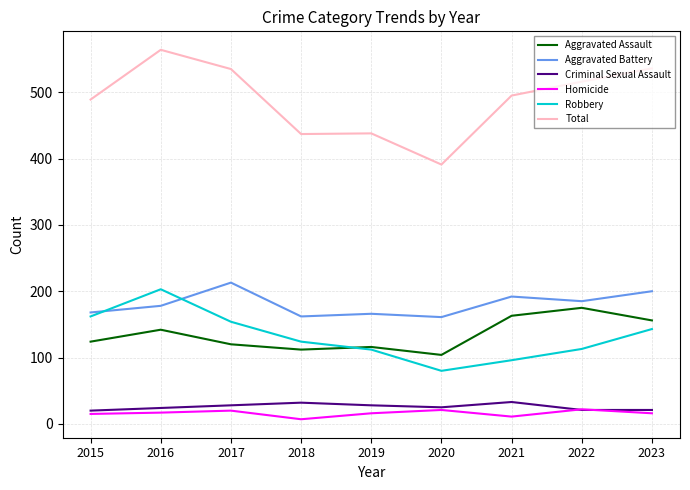

How many distinct data groups are displayed?

6